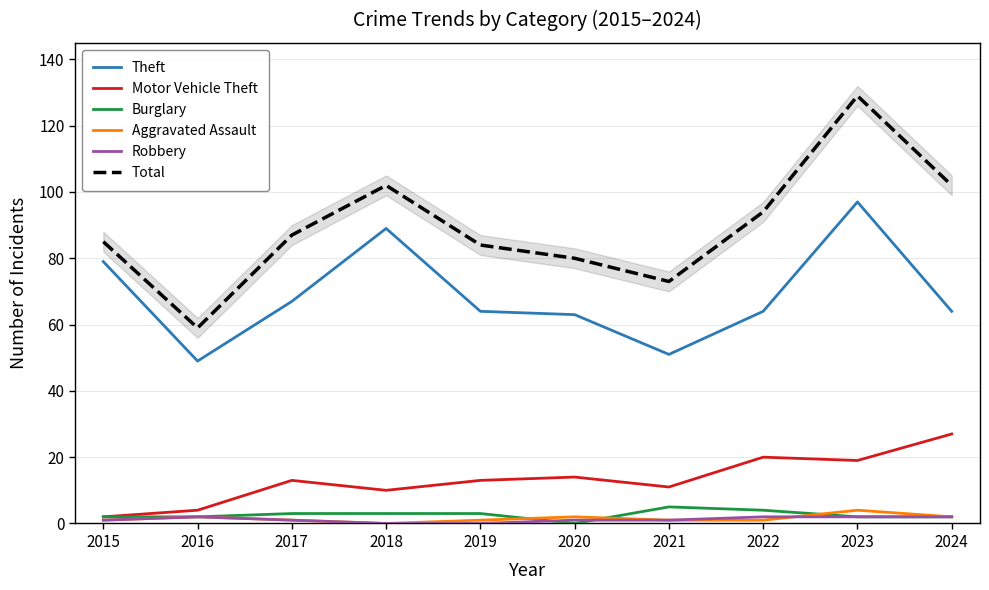

List the labels in order of Robbery value, largest first.

2016, 2022, 2023, 2024, 2015, 2017, 2020, 2021, 2018, 2019